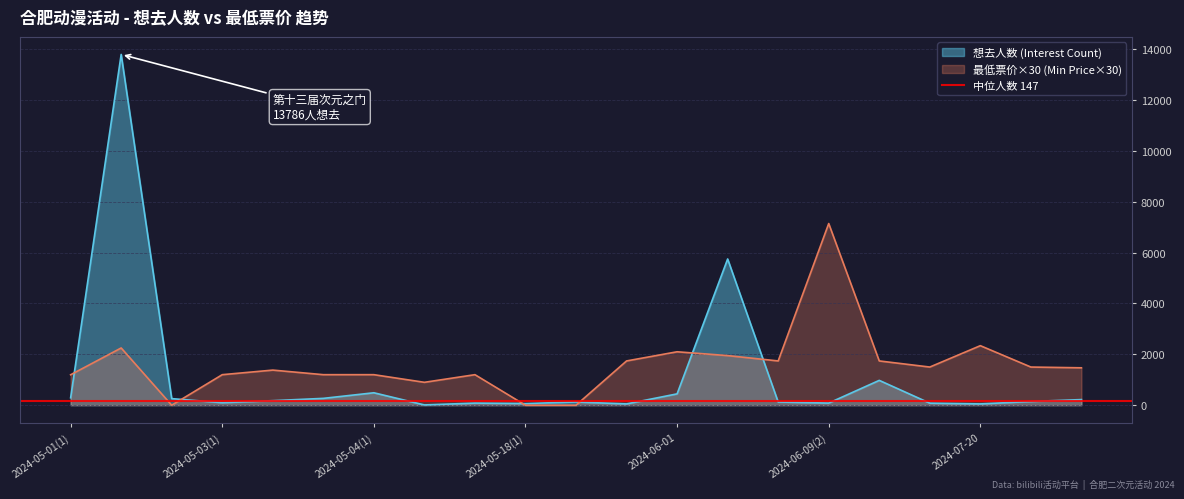

What is the sum of all 最低票价 (Min Price) values?

33747